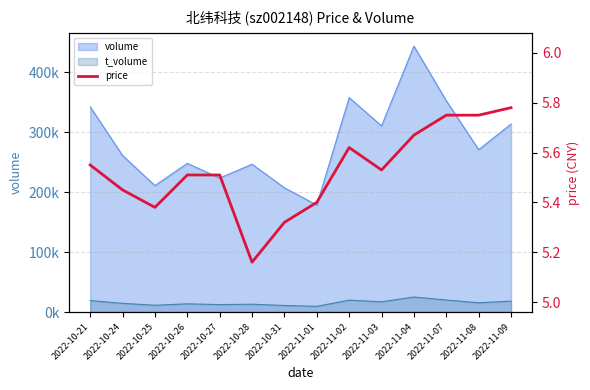

Rank the categories by value from lowest to highest.

2022-10-28, 2022-10-31, 2022-10-25, 2022-11-01, 2022-10-24, 2022-10-26, 2022-10-27, 2022-11-03, 2022-10-21, 2022-11-02, 2022-11-04, 2022-11-07, 2022-11-08, 2022-11-09